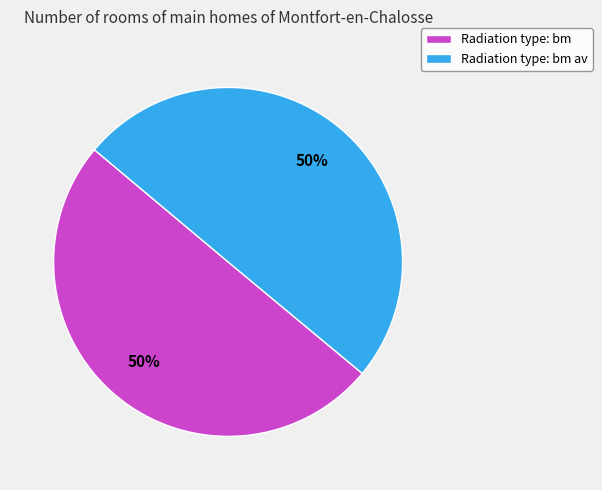

To the nearest percent, what portion does Radiation type: bm av represent?

50%